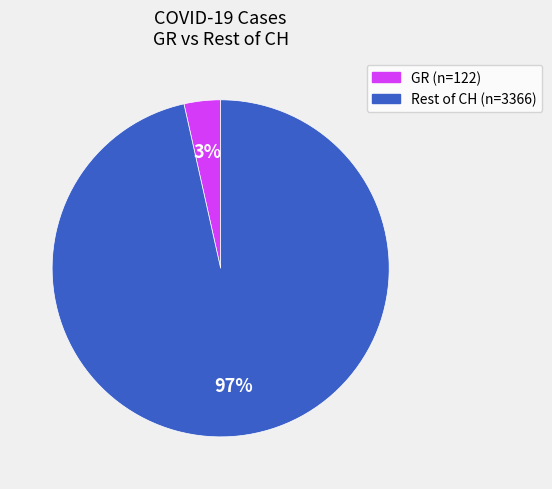

To the nearest percent, what is the average slice percentage?

50%